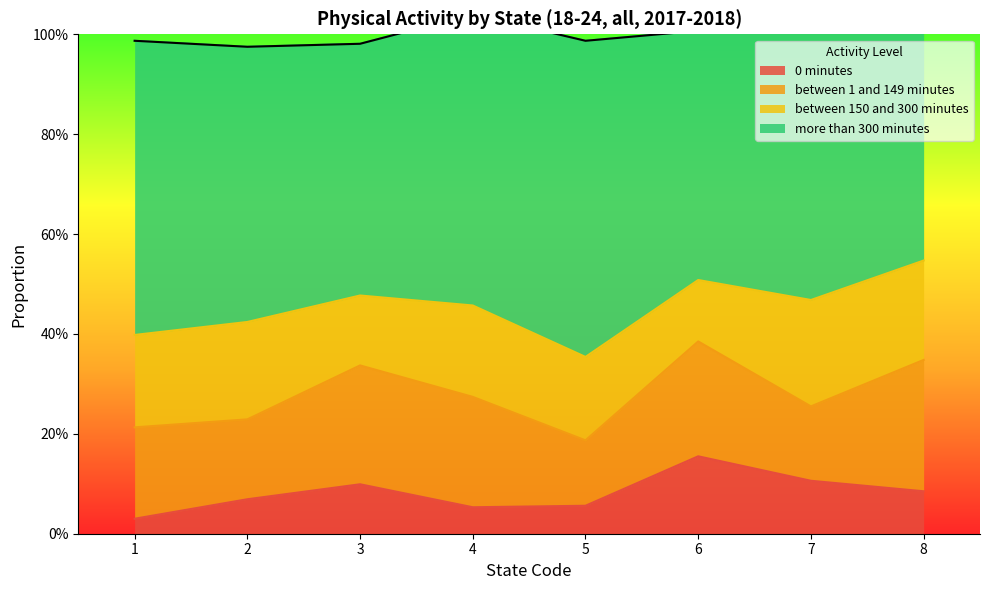

What is the sum of all between_150_and_300_minutes values?

1.4